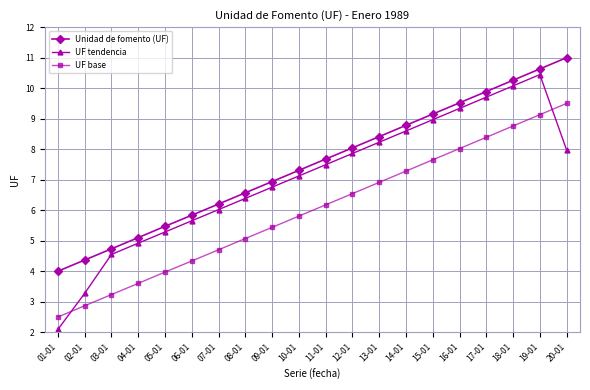

What is the value of the UF tendencia point at the 7th from the left?

6.0